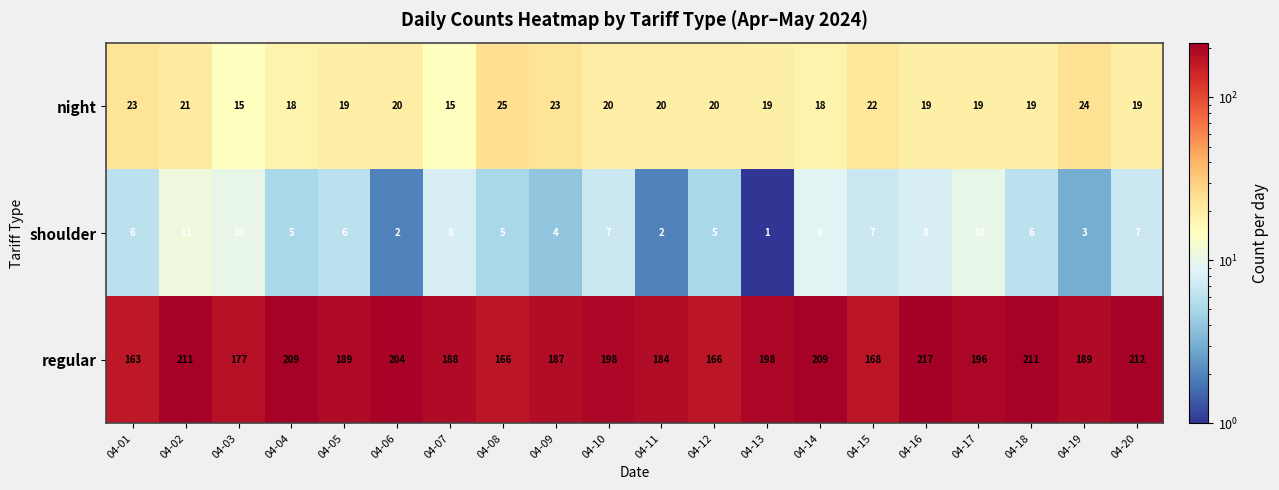

List the series in order of their peak value, highest first.

regular, night, shoulder